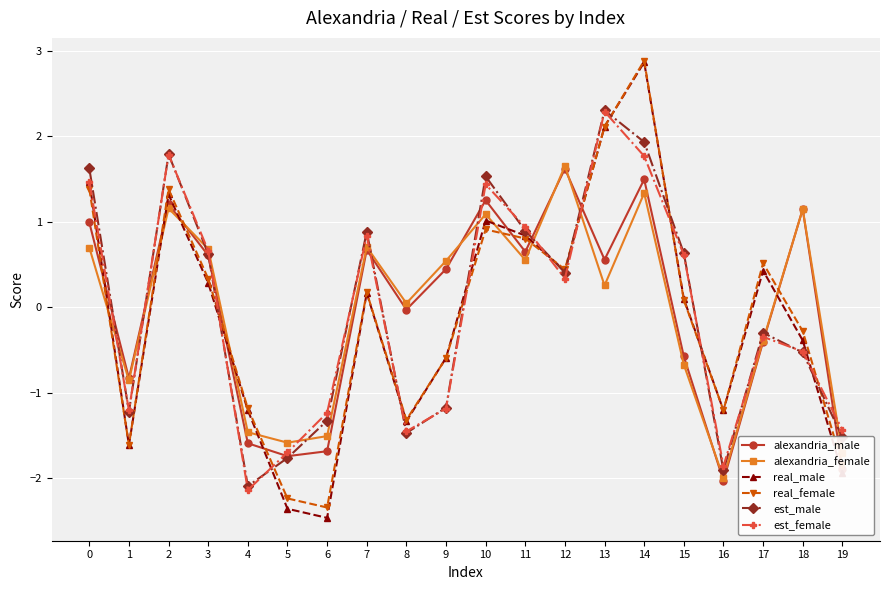

True or false: est_female has more than 1 interior local peaks.

True